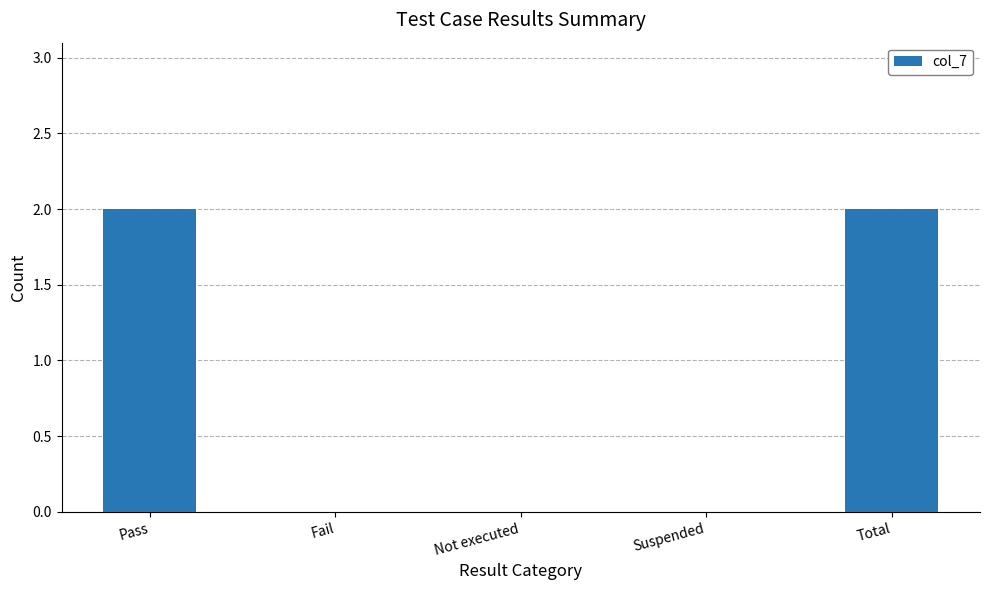

The value at Fail is -1. True or false?

False